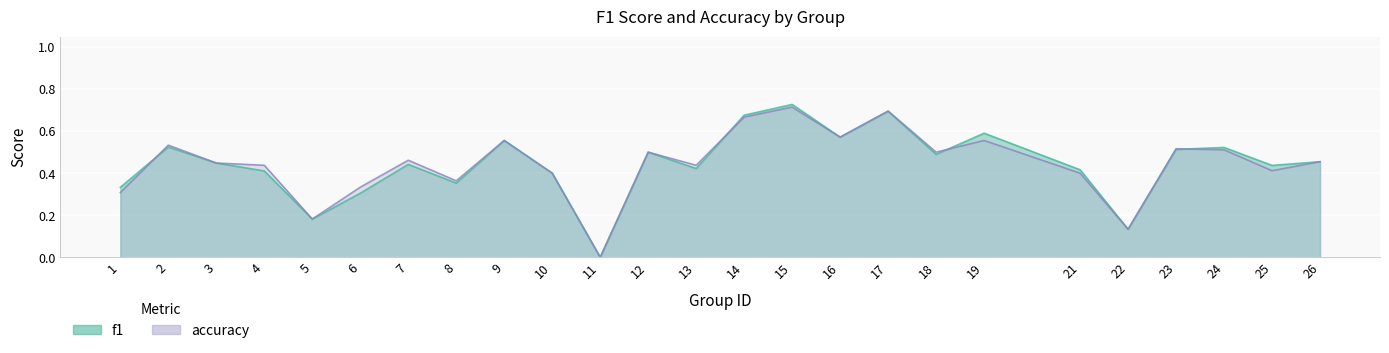

True or false: f1 and accuracy cross at least once.

True